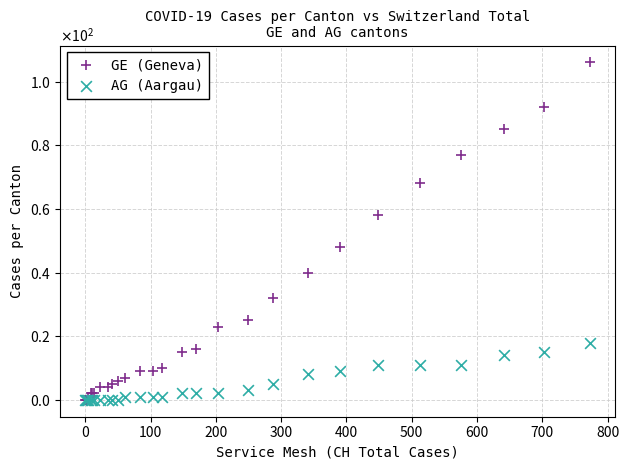

Which series has the widest spread of Y values?

GE (Geneva)